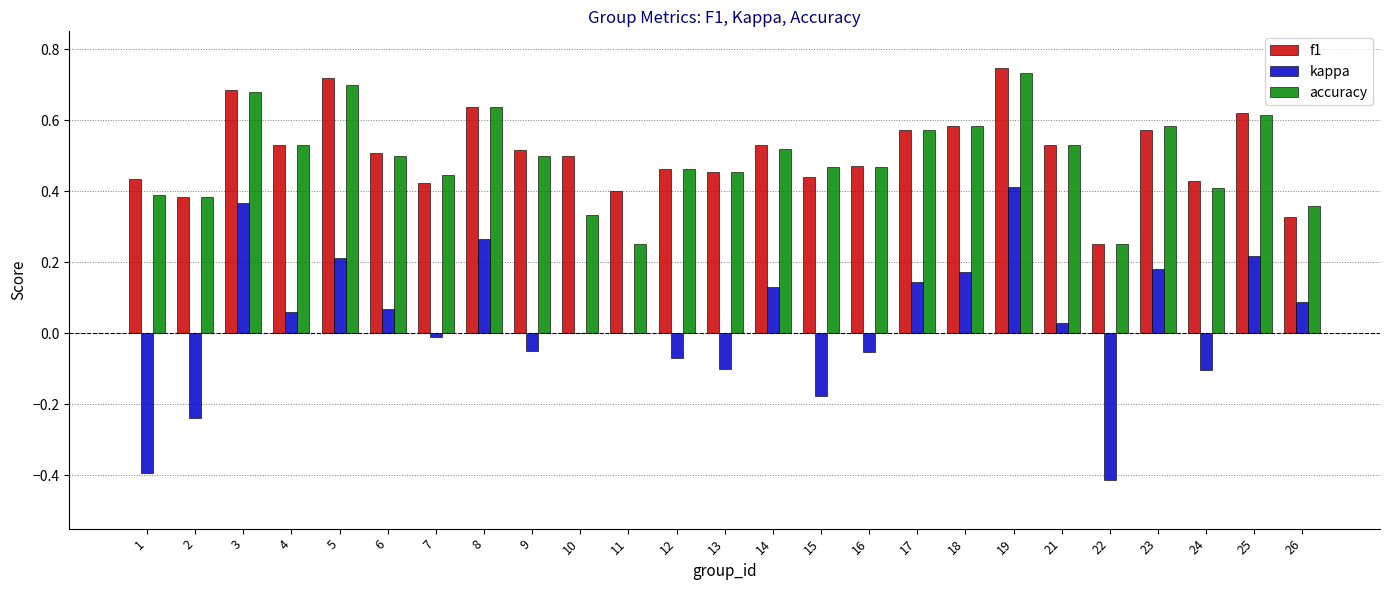

Which series changed the most between 6 and 8?

kappa